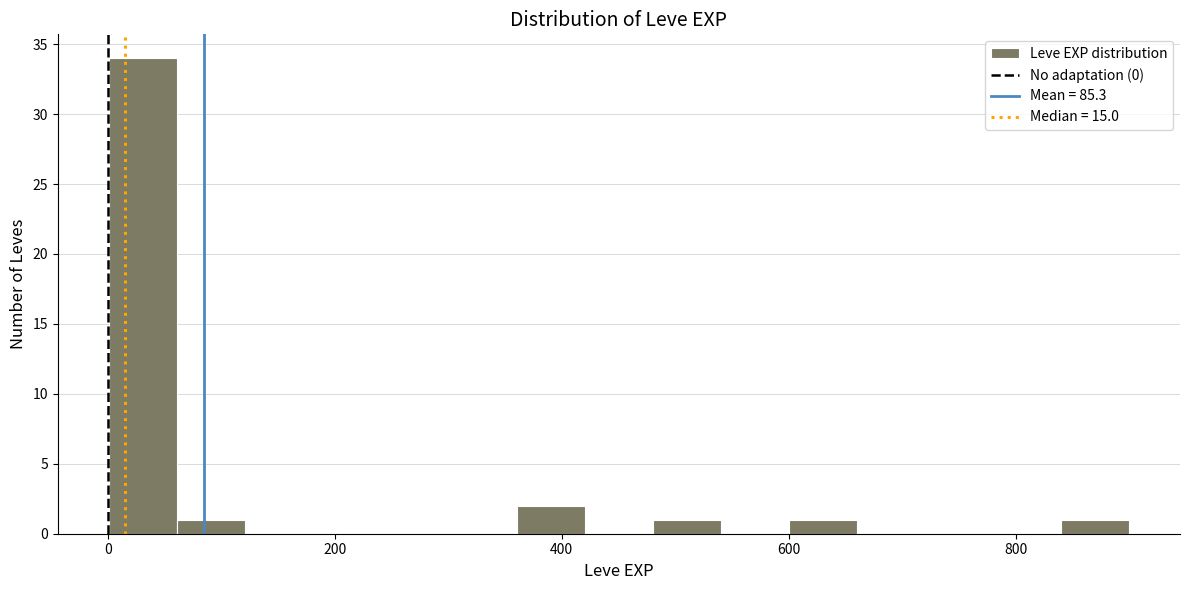

Read against the x-axis, roughly where is the centre of the tallest bar?

40